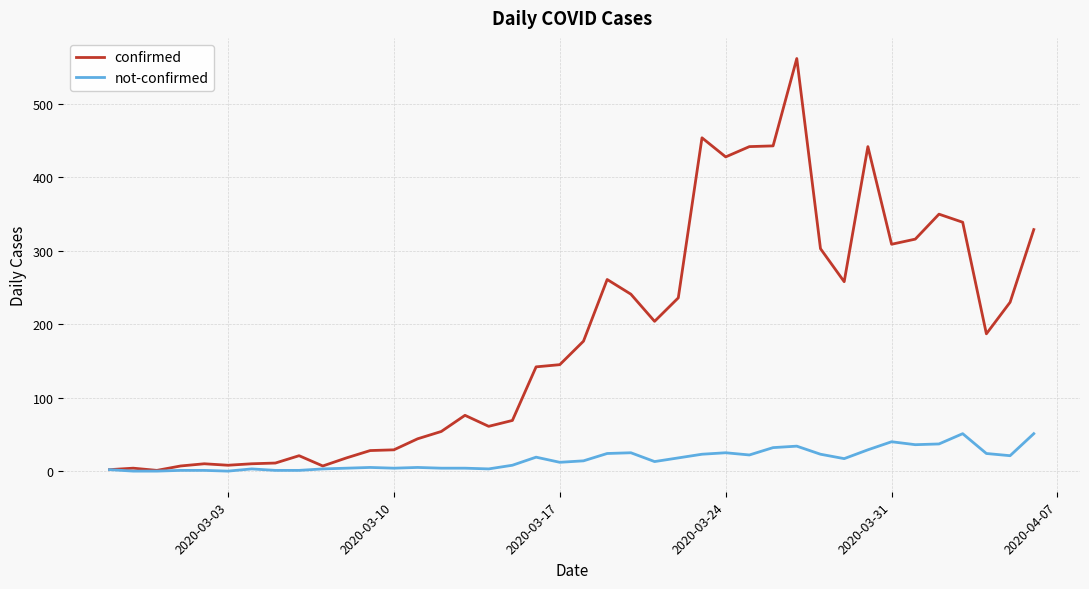

Which series has the widest spread of values?

confirmed